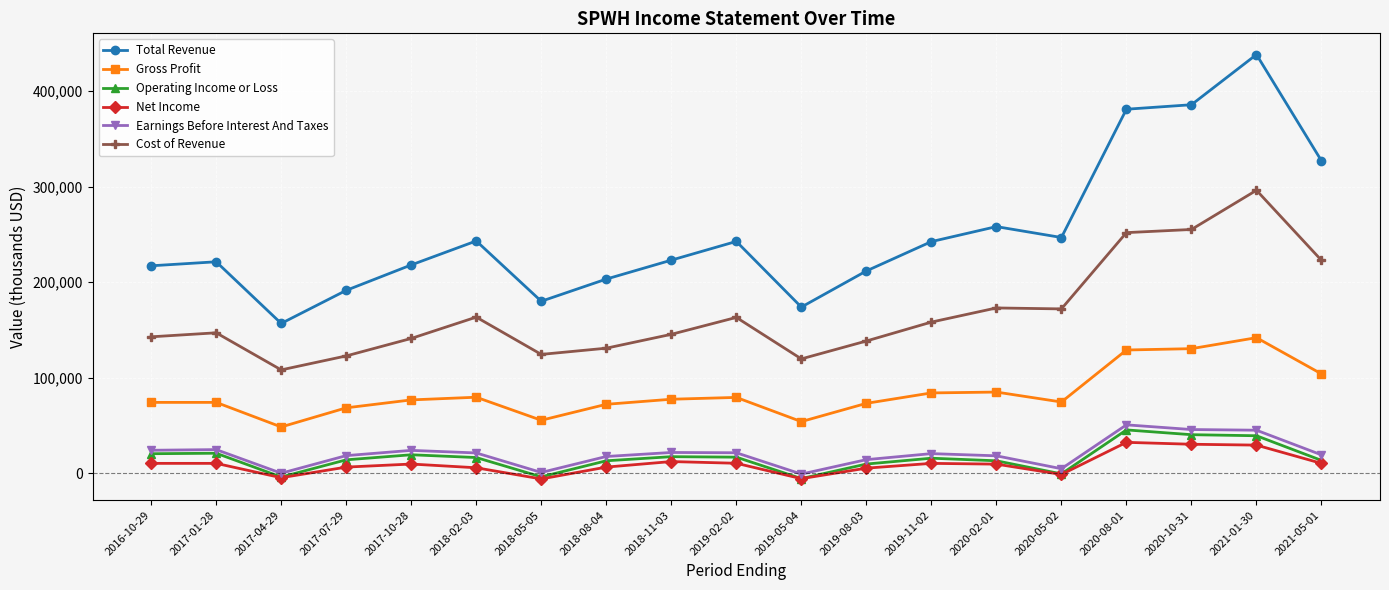

Which series has the widest spread of values?

Total Revenue